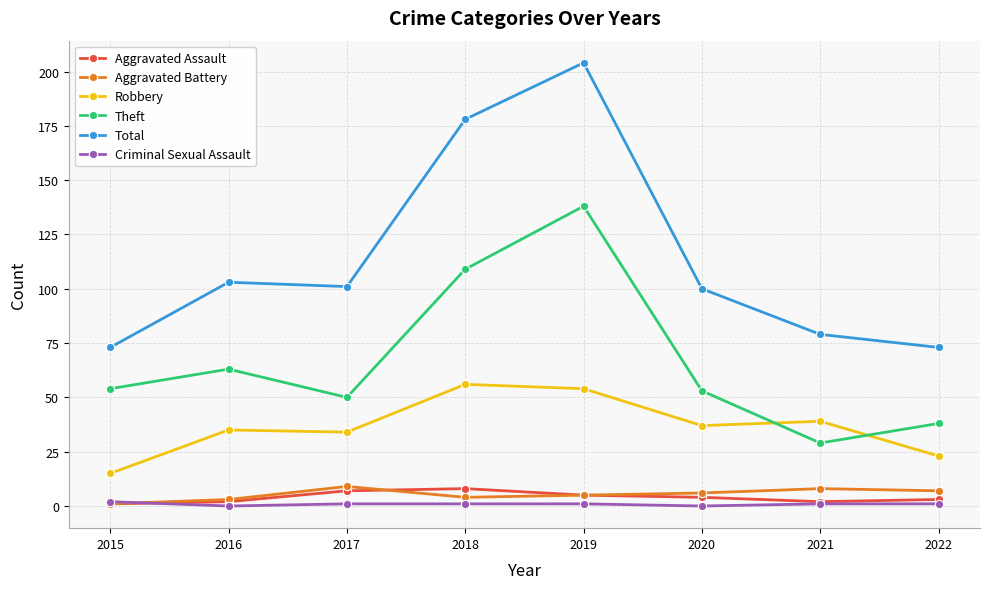

Reading left to right, transcribe all the data shown in this chart.

Aggravated Assault: 1	2	7	8	5	4	2	3
Aggravated Battery: 1	3	9	4	5	6	8	7
Robbery: 15	35	34	56	54	37	39	23
Theft: 54	63	50	109	138	53	29	38
Total: 73	103	101	178	204	100	79	73
Criminal Sexual Assault: 2	0	1	1	1	0	1	1